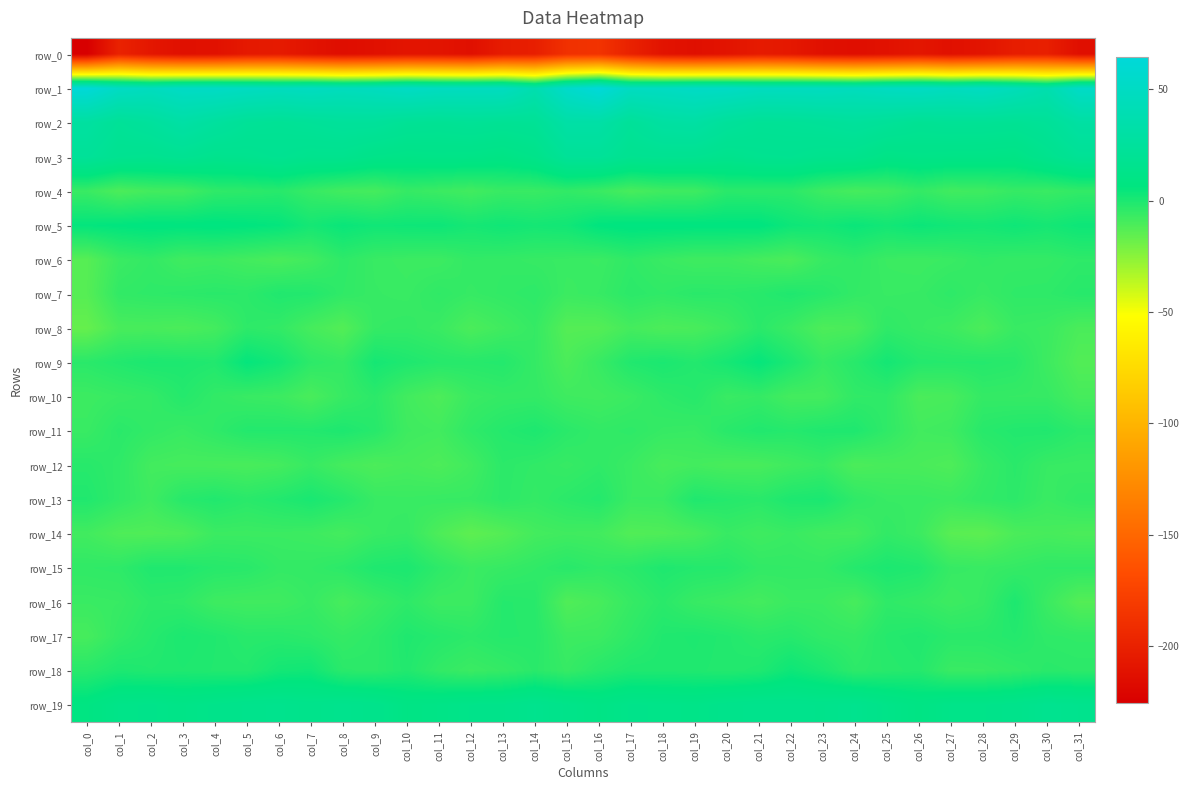

What is the spread (max minus min) of values at col_6?

252.2